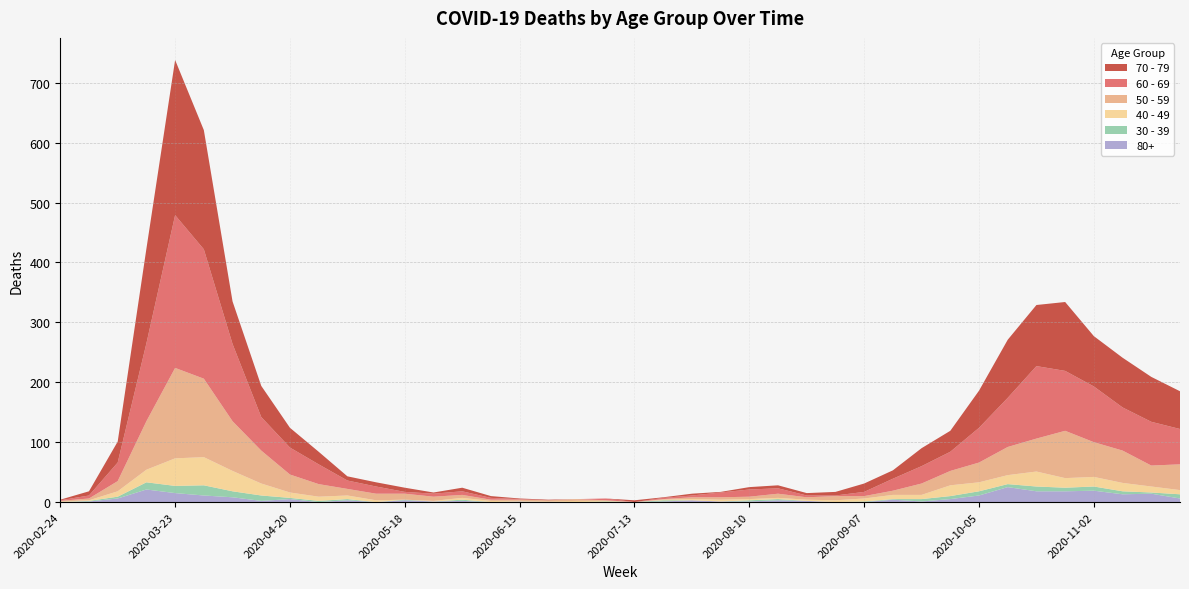

Reading left to right, extract all data points from this chart.

60 - 69: 2020-02-24=1	2020-03-02=5	2020-03-09=31	2020-03-16=130	2020-03-23=255	2020-03-30=216	2020-04-06=129	2020-04-13=56	2020-04-20=45	2020-04-27=33	2020-05-04=14	2020-05-11=12	2020-05-18=3	2020-05-25=5	2020-06-01=6	2020-06-08=3	2020-06-15=1	2020-06-22=0	2020-06-29=0	2020-07-06=3	2020-07-13=0	2020-07-20=2	2020-07-27=3	2020-08-03=8	2020-08-10=12	2020-08-17=9	2020-08-24=3	2020-08-31=1	2020-09-07=7	2020-09-14=20	2020-09-21=29	2020-09-28=32	2020-10-05=58	2020-10-12=82	2020-10-19=121	2020-10-26=100	2020-11-02=93	2020-11-09=72	2020-11-16=73	2020-11-23=59
70 - 79: 2020-02-24=1	2020-03-02=7	2020-03-09=35	2020-03-16=158	2020-03-23=259	2020-03-30=199	2020-04-06=71	2020-04-13=52	2020-04-20=33	2020-04-27=21	2020-05-04=7	2020-05-11=7	2020-05-18=7	2020-05-25=2	2020-06-01=6	2020-06-08=3	2020-06-15=1	2020-06-22=1	2020-06-29=0	2020-07-06=0	2020-07-13=3	2020-07-20=1	2020-07-27=3	2020-08-03=1	2020-08-10=4	2020-08-17=5	2020-08-24=4	2020-08-31=6	2020-09-07=14	2020-09-14=14	2020-09-21=30	2020-09-28=35	2020-10-05=62	2020-10-12=97	2020-10-19=102	2020-10-26=115	2020-11-02=84	2020-11-09=83	2020-11-16=75	2020-11-23=63
50 - 59: 2020-02-24=1	2020-03-02=3	2020-03-09=17	2020-03-16=81	2020-03-23=151	2020-03-30=131	2020-04-06=83	2020-04-13=55	2020-04-20=30	2020-04-27=21	2020-05-04=11	2020-05-11=11	2020-05-18=10	2020-05-25=7	2020-06-01=5	2020-06-08=2	2020-06-15=2	2020-06-22=2	2020-06-29=3	2020-07-06=1	2020-07-13=0	2020-07-20=1	2020-07-27=3	2020-08-03=4	2020-08-10=4	2020-08-17=7	2020-08-24=4	2020-08-31=7	2020-09-07=4	2020-09-14=7	2020-09-21=19	2020-09-28=24	2020-10-05=33	2020-10-12=47	2020-10-19=55	2020-10-26=79	2020-11-02=58	2020-11-09=54	2020-11-16=35	2020-11-23=43
40 - 49: 2020-02-24=1	2020-03-02=1	2020-03-09=9	2020-03-16=21	2020-03-23=46	2020-03-30=47	2020-04-06=34	2020-04-13=20	2020-04-20=9	2020-04-27=7	2020-05-04=6	2020-05-11=3	2020-05-18=0	2020-05-25=1	2020-06-01=3	2020-06-08=2	2020-06-15=1	2020-06-22=1	2020-06-29=2	2020-07-06=1	2020-07-13=0	2020-07-20=1	2020-07-27=2	2020-08-03=3	2020-08-10=2	2020-08-17=2	2020-08-24=2	2020-08-31=3	2020-09-07=5	2020-09-14=7	2020-09-21=7	2020-09-28=18	2020-10-05=15	2020-10-12=15	2020-10-19=25	2020-10-26=16	2020-11-02=16	2020-11-09=14	2020-11-16=10	2020-11-23=7
30 - 39: 2020-02-24=0	2020-03-02=1	2020-03-09=3	2020-03-16=12	2020-03-23=12	2020-03-30=17	2020-04-06=10	2020-04-13=9	2020-04-20=2	2020-04-27=2	2020-05-04=2	2020-05-11=0	2020-05-18=1	2020-05-25=0	2020-06-01=2	2020-06-08=0	2020-06-15=0	2020-06-22=0	2020-06-29=0	2020-07-06=1	2020-07-13=0	2020-07-20=2	2020-07-27=0	2020-08-03=0	2020-08-10=2	2020-08-17=2	2020-08-24=0	2020-08-31=0	2020-09-07=1	2020-09-14=1	2020-09-21=4	2020-09-28=5	2020-10-05=7	2020-10-12=5	2020-10-19=8	2020-10-26=6	2020-11-02=7	2020-11-09=5	2020-11-16=2	2020-11-23=7
80+: 2020-02-24=0	2020-03-02=1	2020-03-09=6	2020-03-16=21	2020-03-23=15	2020-03-30=11	2020-04-06=8	2020-04-13=2	2020-04-20=5	2020-04-27=0	2020-05-04=3	2020-05-11=0	2020-05-18=3	2020-05-25=1	2020-06-01=2	2020-06-08=0	2020-06-15=1	2020-06-22=0	2020-06-29=0	2020-07-06=0	2020-07-13=0	2020-07-20=1	2020-07-27=3	2020-08-03=1	2020-08-10=1	2020-08-17=3	2020-08-24=2	2020-08-31=0	2020-09-07=0	2020-09-14=4	2020-09-21=1	2020-09-28=5	2020-10-05=11	2020-10-12=25	2020-10-19=18	2020-10-26=18	2020-11-02=19	2020-11-09=13	2020-11-16=14	2020-11-23=6